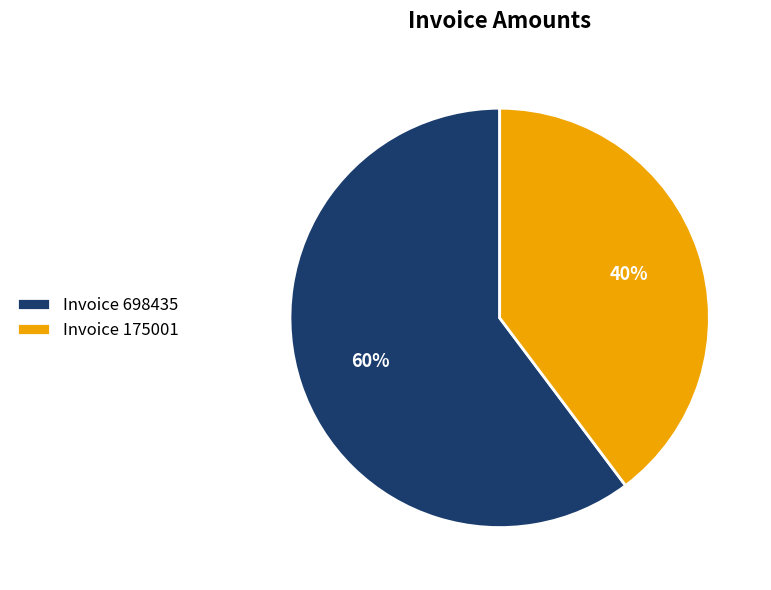

True or false: Invoice 175001 accounts for 49% of the total.

False